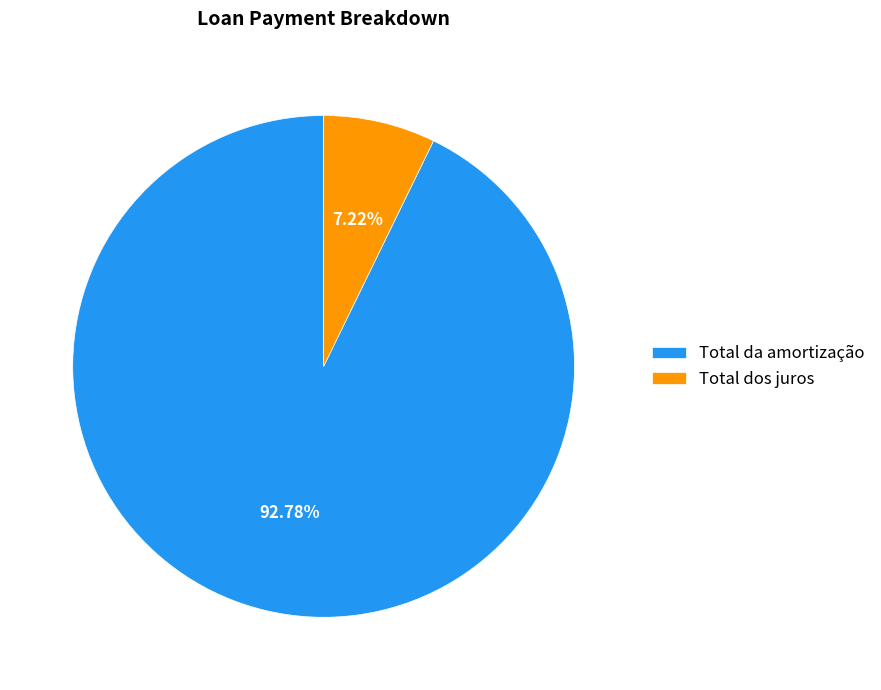

To the nearest percent, what portion does Total da amortização represent?

93%